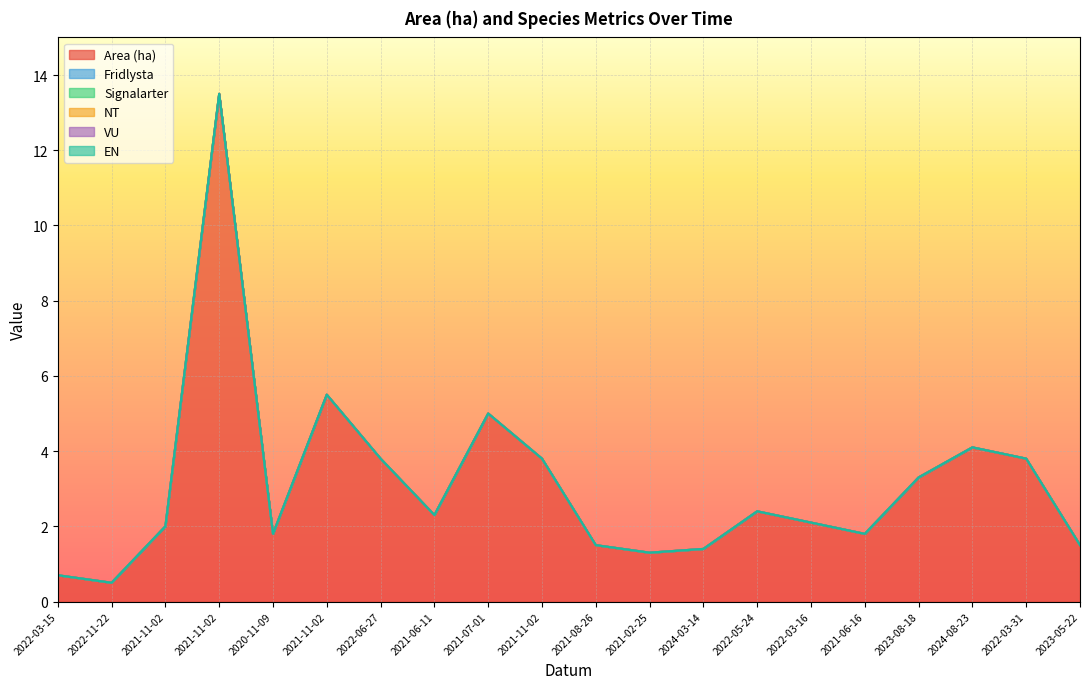

Reading left to right, what are all the values shown in this chart?

Area (ha): 0.7	0.5	2.0	13.5	1.8	5.5	3.8	2.3	5.0	3.8	1.5	1.3	1.4	2.4	2.1	1.8	3.3	4.1	3.8	1.5
Fridlysta: 0.0	0.0	0.0	0.0	0.0	0.0	0.0	0.0	0.0	0.0	0.0	0.0	0.0	0.0	0.0	0.0	0.0	0.0	0.0	0.0
Signalarter: 0.0	0.0	0.0	0.0	0.0	0.0	0.0	0.0	0.0	0.0	0.0	0.0	0.0	0.0	0.0	0.0	0.0	0.0	0.0	0.0
NT: 0.0	0.0	0.0	0.0	0.0	0.0	0.0	0.0	0.0	0.0	0.0	0.0	0.0	0.0	0.0	0.0	0.0	0.0	0.0	0.0
VU: 0.0	0.0	0.0	0.0	0.0	0.0	0.0	0.0	0.0	0.0	0.0	0.0	0.0	0.0	0.0	0.0	0.0	0.0	0.0	0.0
EN: 0.0	0.0	0.0	0.0	0.0	0.0	0.0	0.0	0.0	0.0	0.0	0.0	0.0	0.0	0.0	0.0	0.0	0.0	0.0	0.0